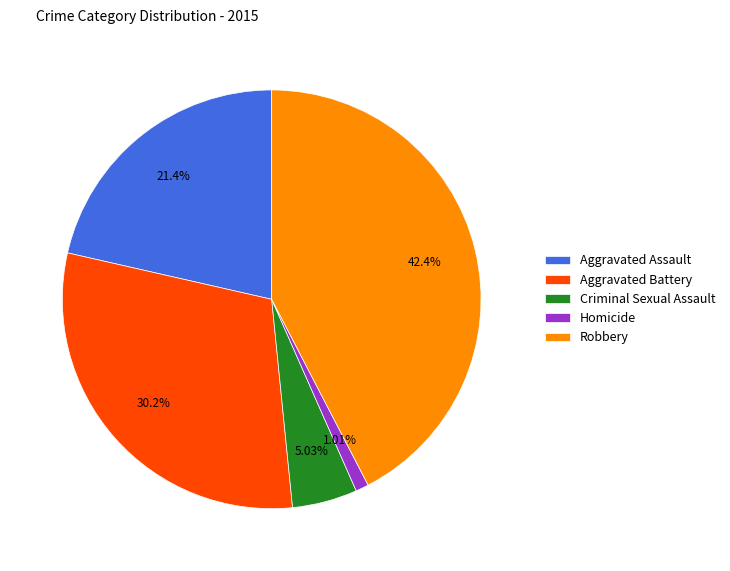

How many segments does this pie chart have?

5